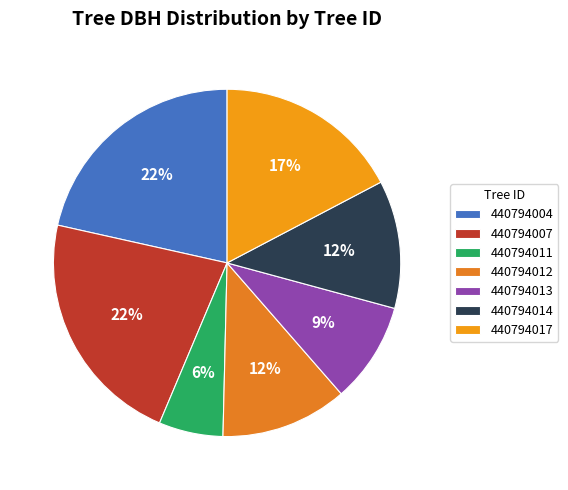

Combined, do 440794013 and 440794012 account for over 50%?

No